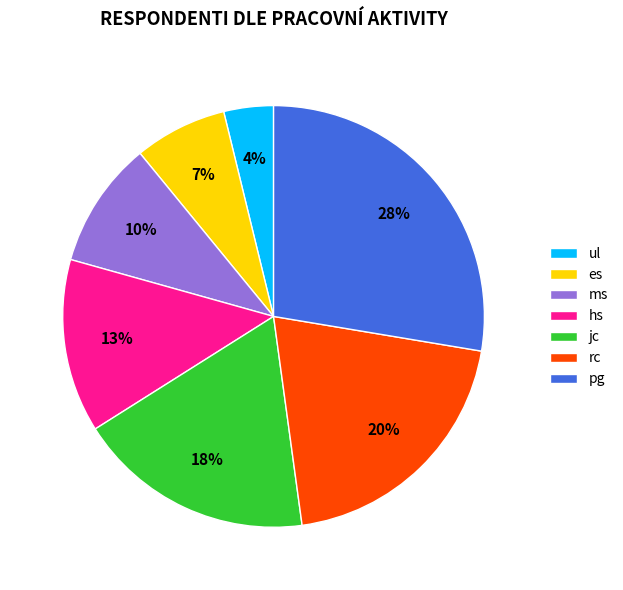

Do ul and rc together represent more than half of the pie?

No